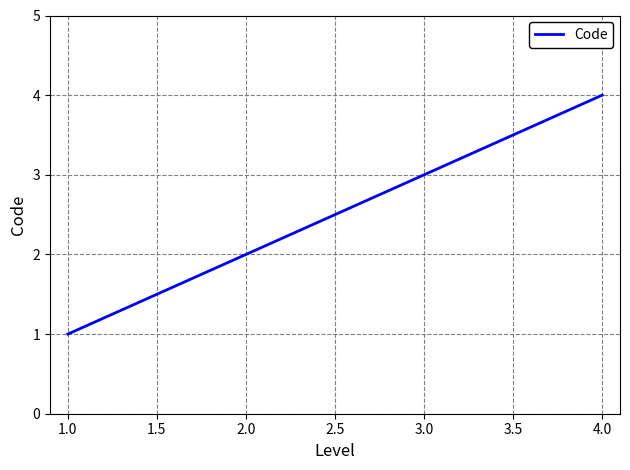

At which label is the value closest to 2?

2.0